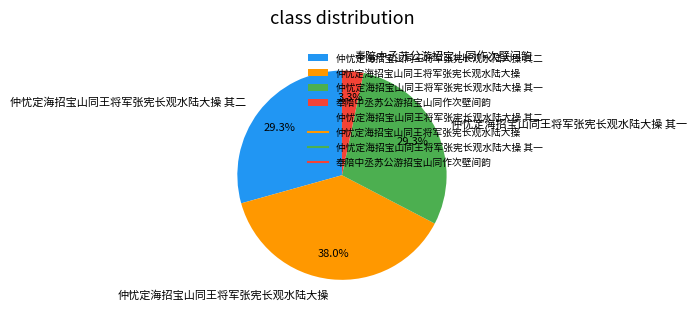

What is the ratio of the value at 奉陪中丞苏公游招宝山同作次壁间韵 to the value at 仲忧定海招宝山同王将军张宪长观水陆大操 其一?

0.1